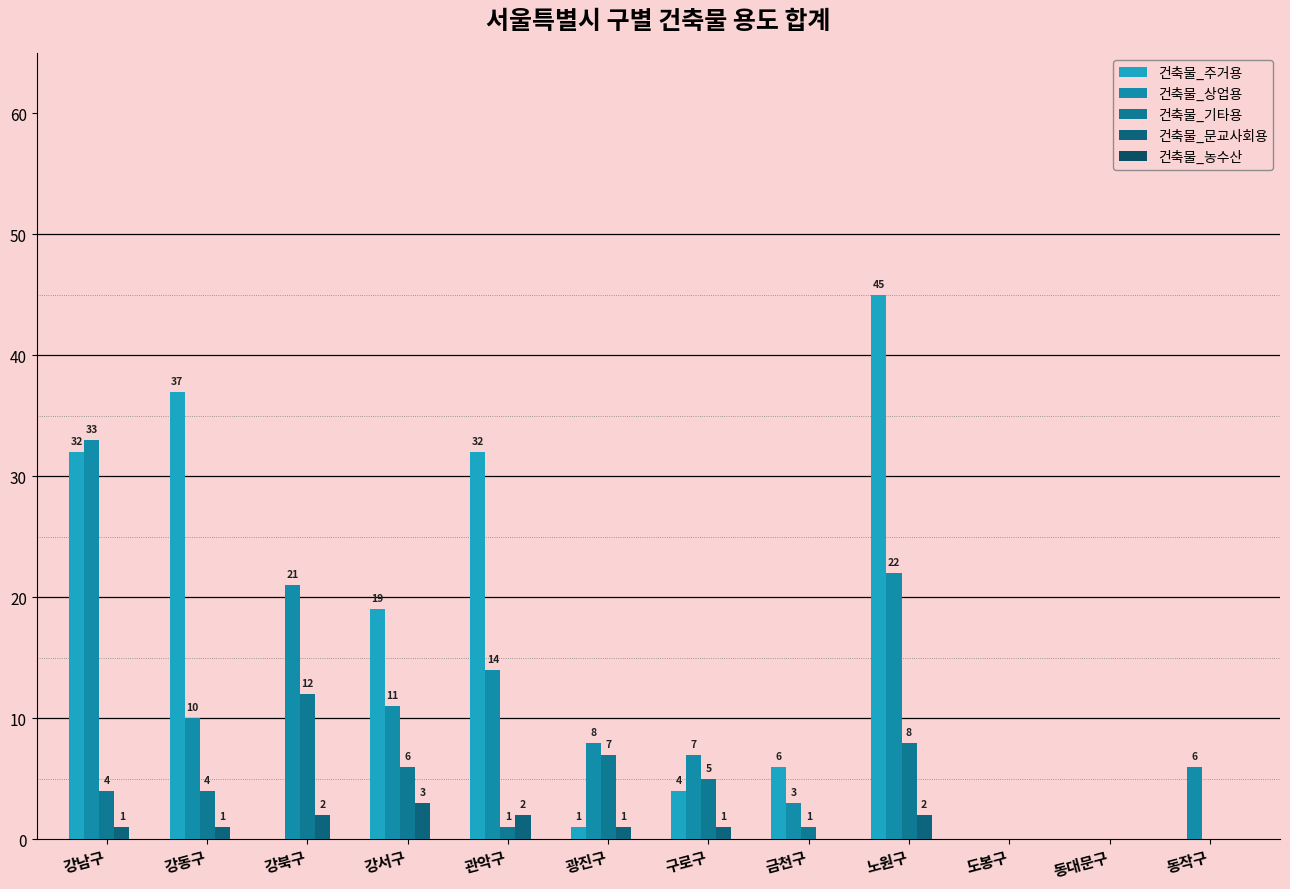

What is the difference between the second highest and second lowest values in the 건축물_주거용 series?

37